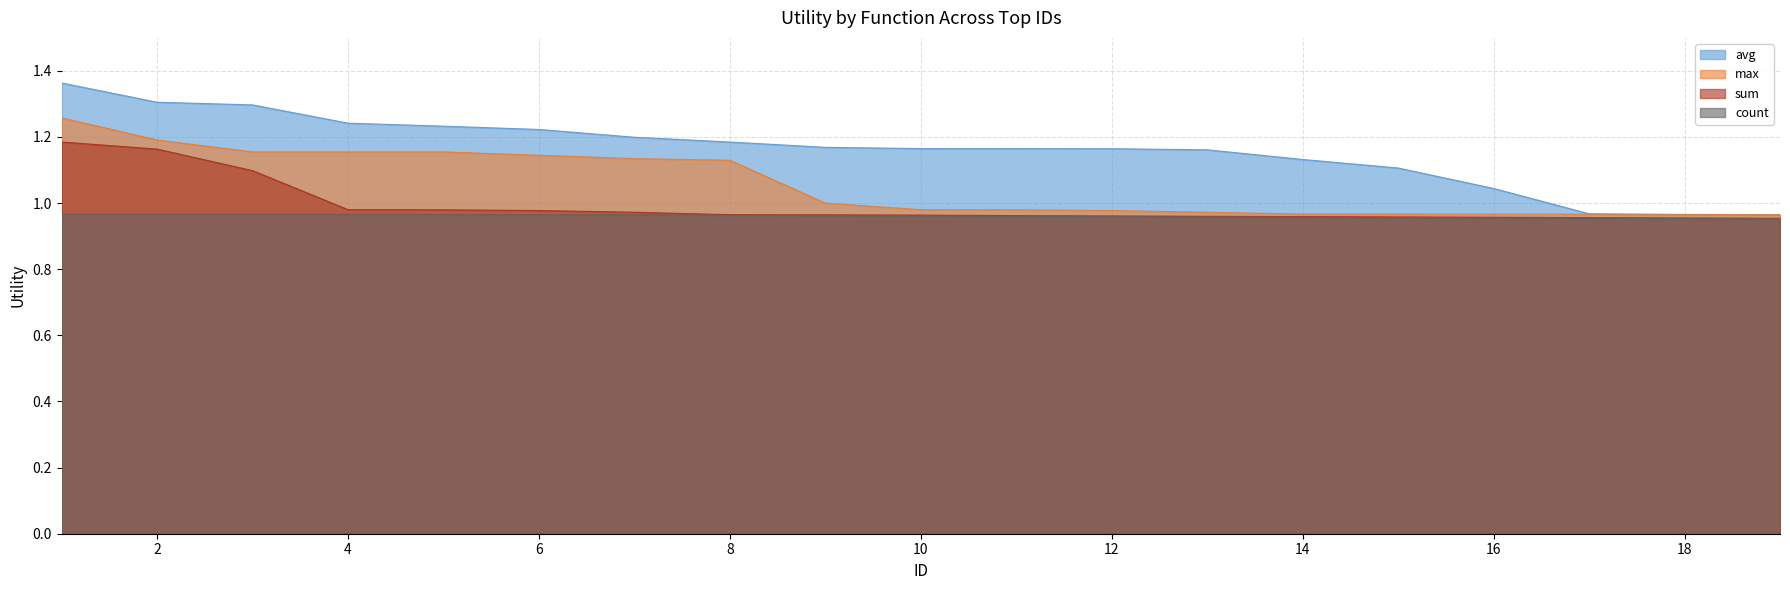

At which label does avg reach its peak?

1